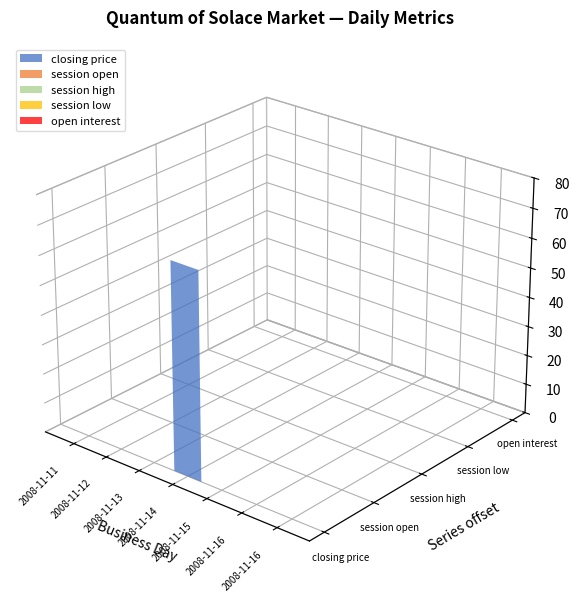

Reading left to right, transcribe all the data shown in this chart.

closing price: 0	0	0	70	0	0	0
session open: 0	0	0	0	0	0	0
session high: 0	0	0	0	0	0	0
session low: 0	0	0	0	0	0	0
open interest: 0	0	0	0	0	0	0